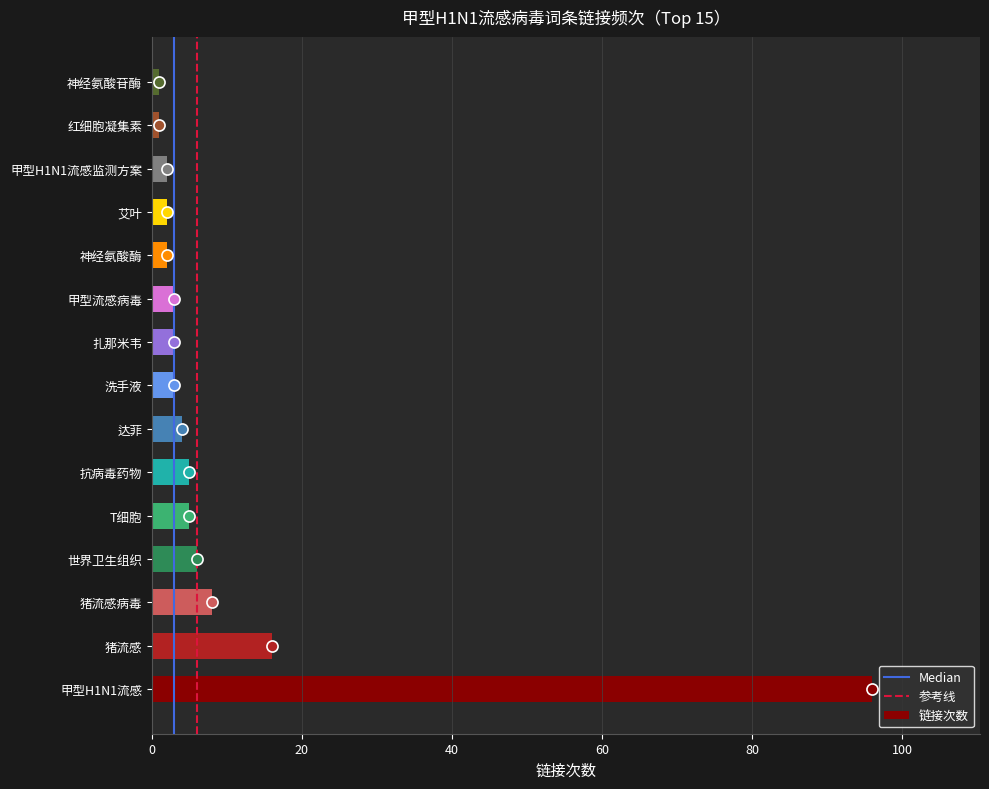

The chart shows a value of 5 at 抗病毒药物. True or false?

True